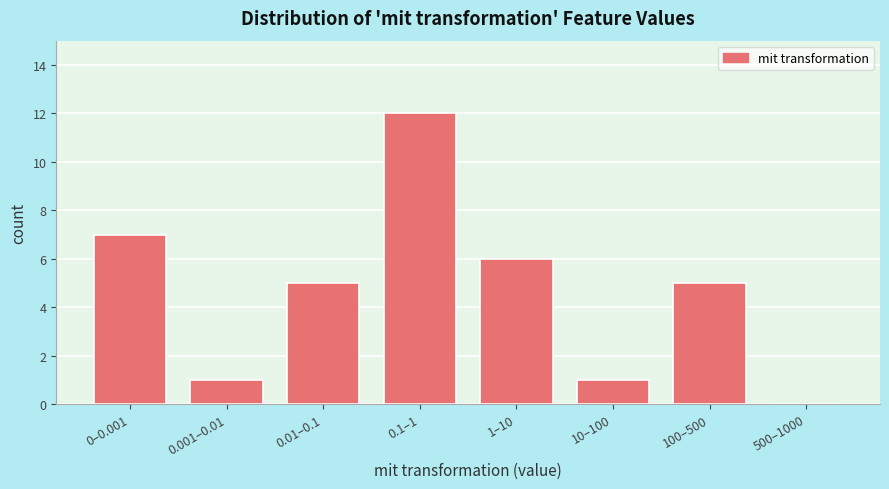

Reading left to right, what are all the values shown in this chart?

0–0.001=7	0.001–0.01=1	0.01–0.1=5	0.1–1=12	1–10=6	10–100=1	100–500=5	500–1000=0